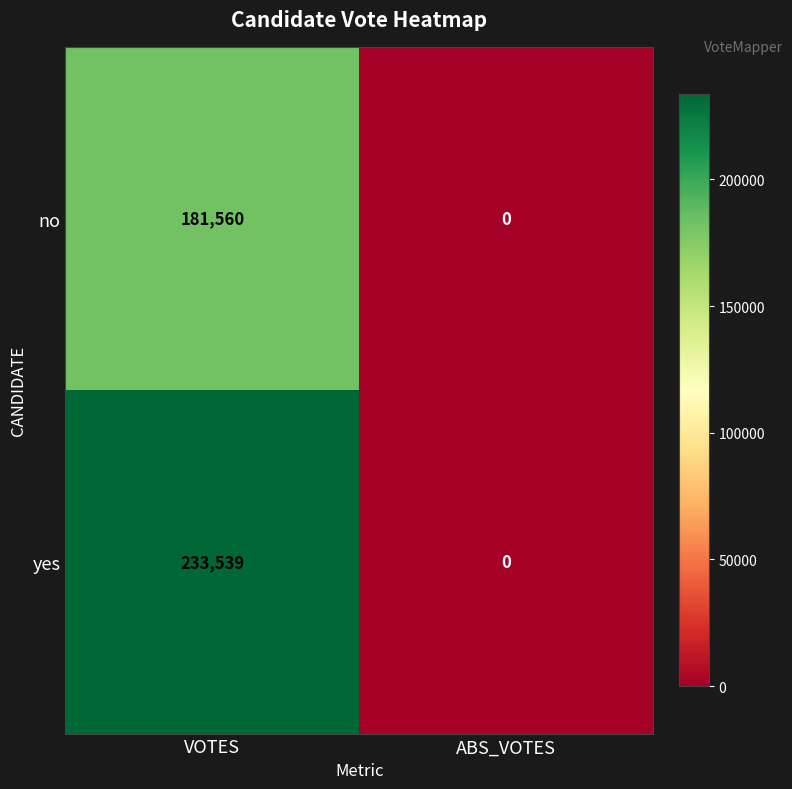

Reading left to right, list all the values displayed in this chart.

no: VOTES=181560	ABS_VOTES=0
yes: VOTES=233539	ABS_VOTES=0